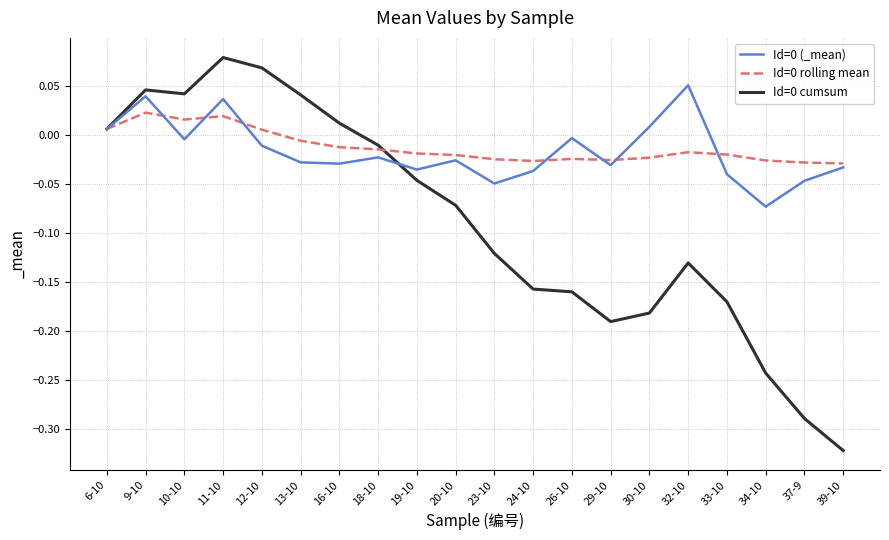

At which category is the sum across all series the highest?

11-10